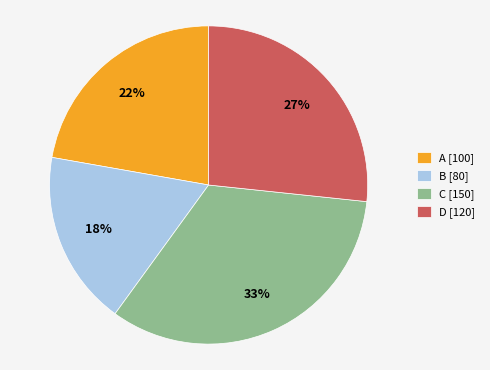

How many slices are in this pie chart?

4